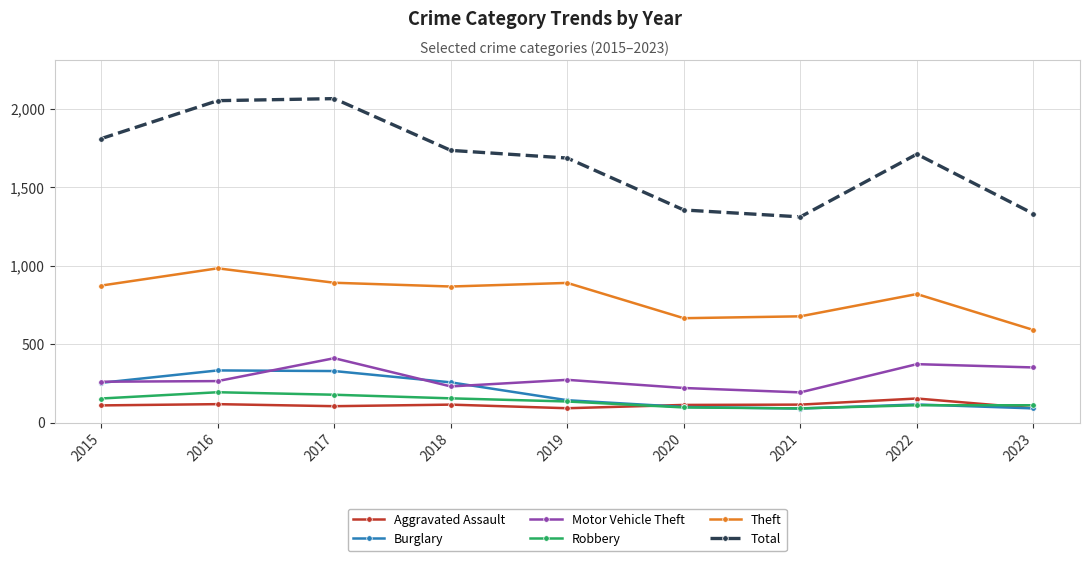

Count the number of data series in this chart.

6